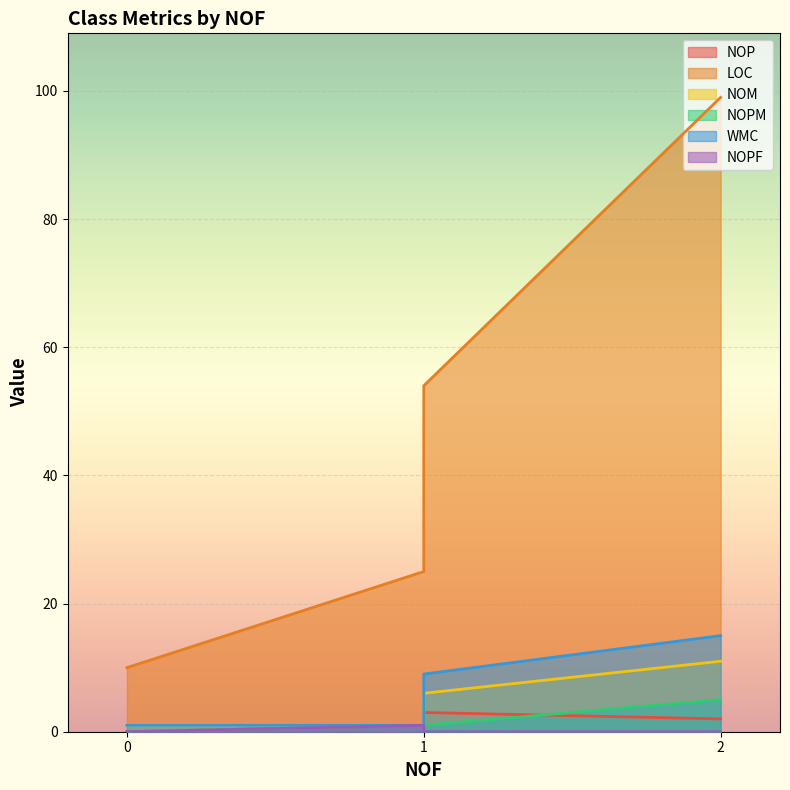

How many values in the NOPM series are below 1?

1